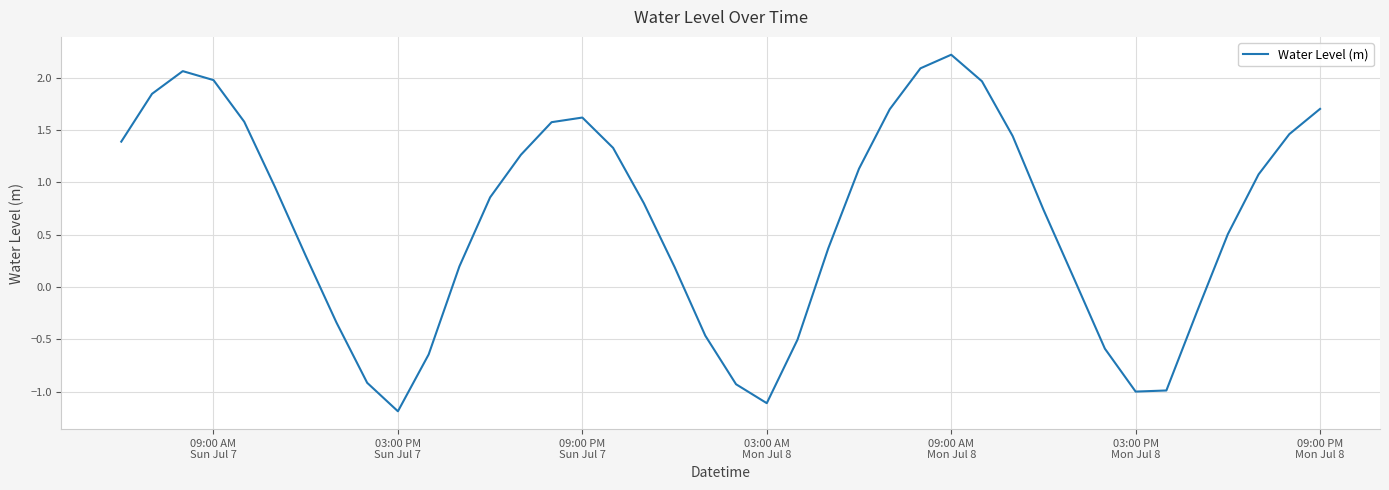

What is the minimum value shown in the chart?

-1.2